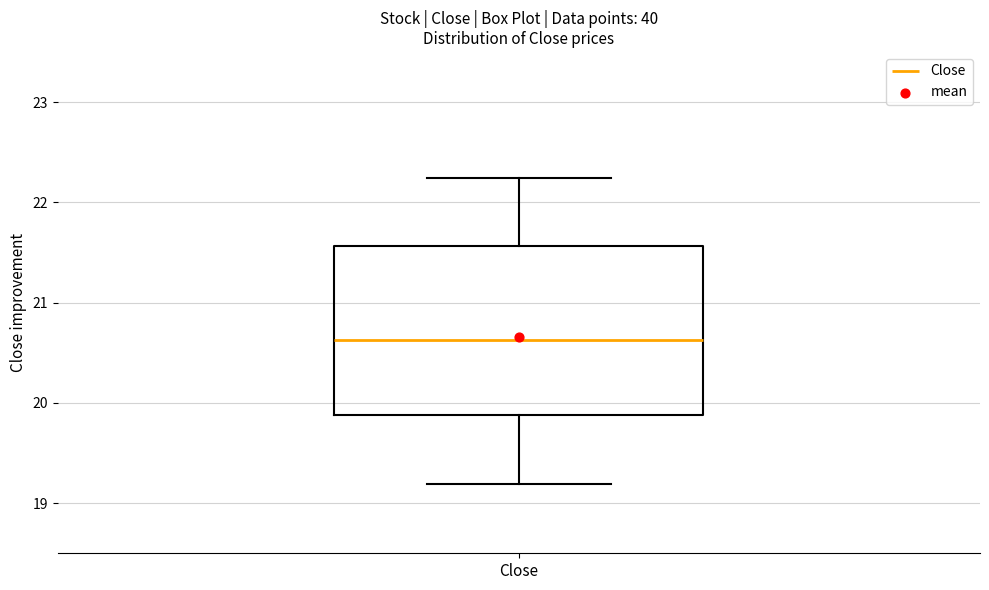

Transcribe this box plot: give where the median line is, the range the box spans, and where the two whiskers end, as read against the y-axis. The values are not printed on the chart, so give them approximately, as read against the axis.

median 20.6, box 19.9 to 21.6, whiskers 19.2 to 22.2